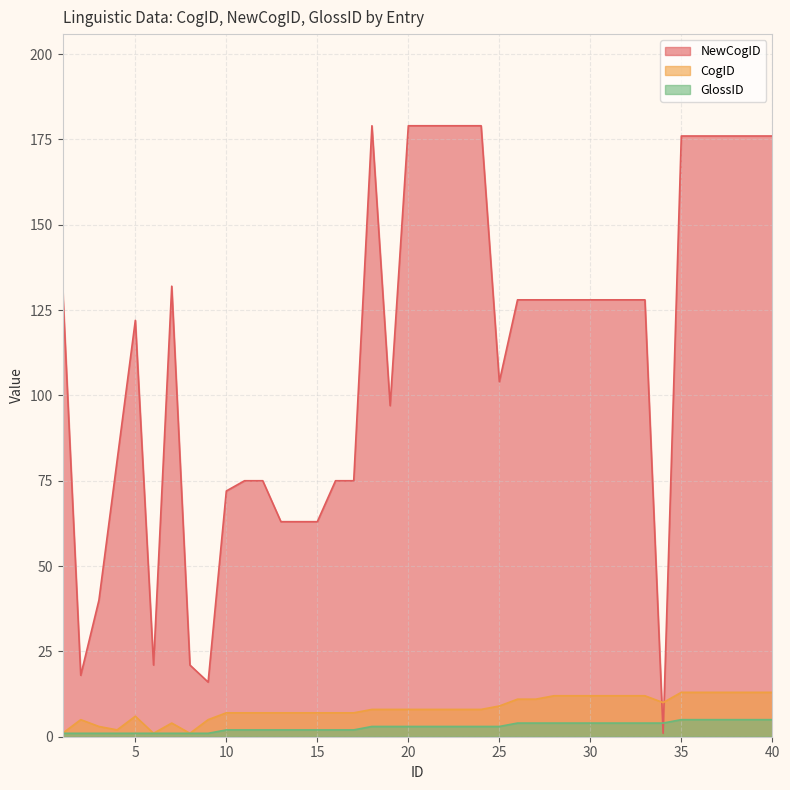

What is the average value of the NewCogID series?

112